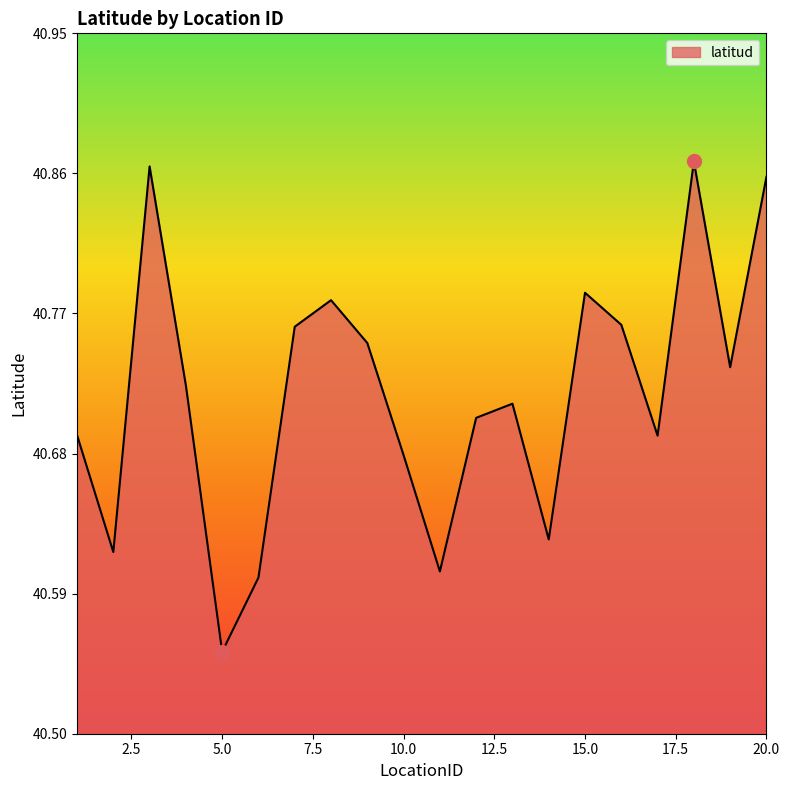

What is the difference between the maximum and minimum values?

0.3